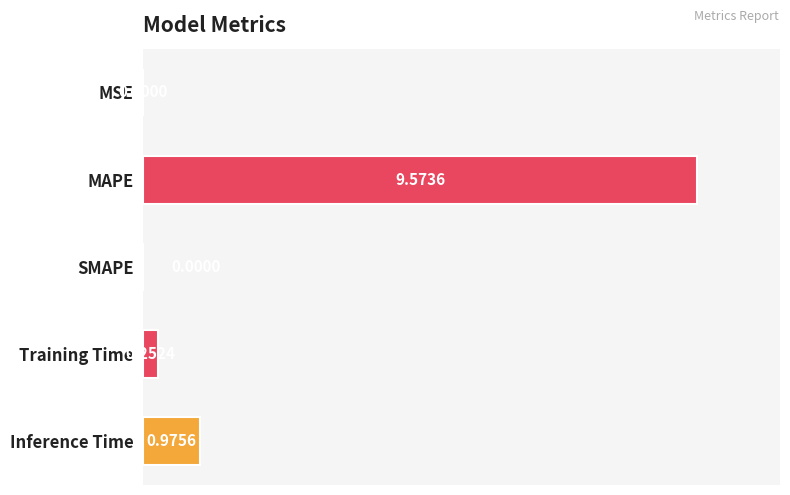

At which label is the value closest to 4?

Inference Time